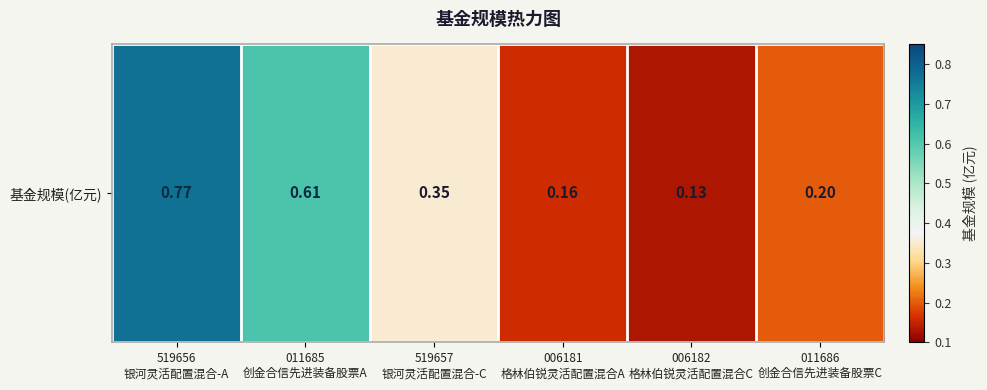

How many categories are shown in the chart?

6